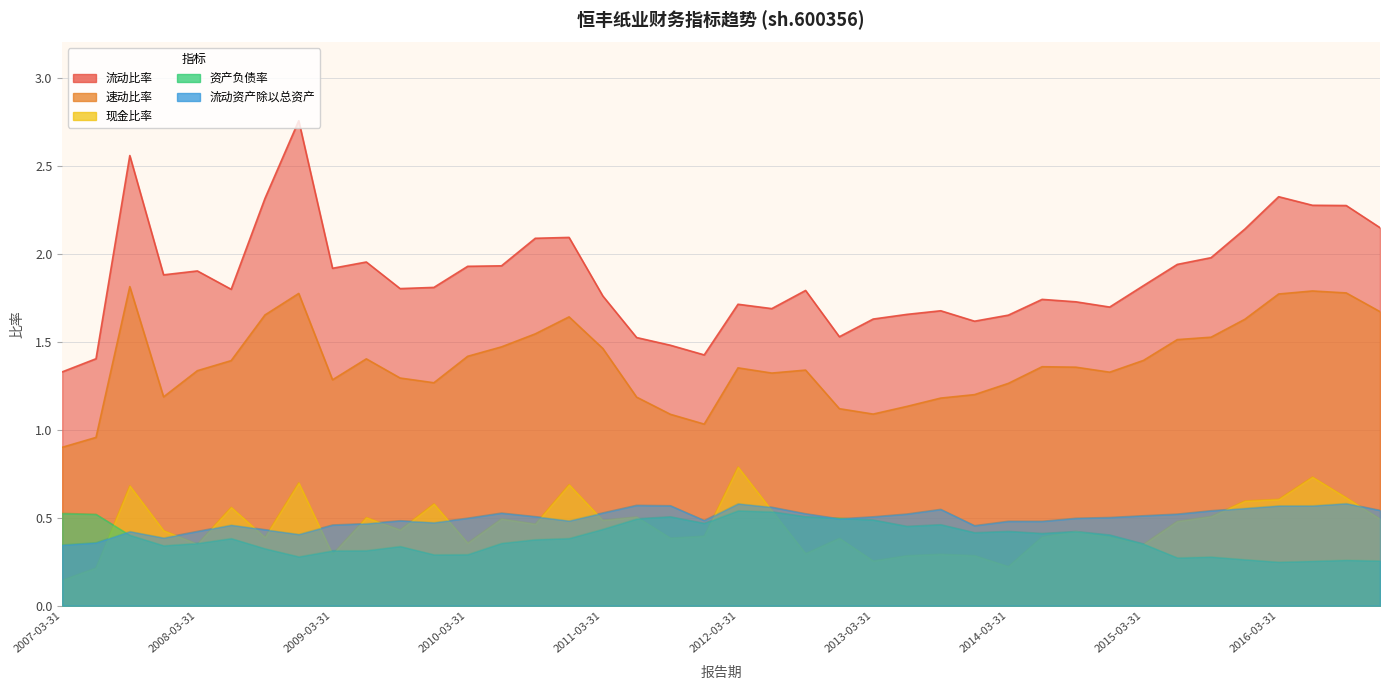

Reading right to left, transcribe all the data shown in this chart.

流动比率: 2016-12-31=2.1	2016-09-30=2.3	2016-06-30=2.3	2016-03-31=2.3	2015-12-31=2.1	2015-09-30=2.0	2015-06-30=1.9	2015-03-31=1.8	2014-12-31=1.7	2014-09-30=1.7	2014-06-30=1.7	2014-03-31=1.7	2013-12-31=1.6	2013-09-30=1.7	2013-06-30=1.7	2013-03-31=1.6	2012-12-31=1.5	2012-09-30=1.8	2012-06-30=1.7	2012-03-31=1.7	2011-12-31=1.4	2011-09-30=1.5	2011-06-30=1.5	2011-03-31=1.8	2010-12-31=2.1	2010-09-30=2.1	2010-06-30=1.9	2010-03-31=1.9	2009-12-31=1.8	2009-09-30=1.8	2009-06-30=2.0	2009-03-31=1.9	2008-12-31=2.8	2008-09-30=2.3	2008-06-30=1.8	2008-03-31=1.9	2007-12-31=1.9	2007-09-30=2.6	2007-06-30=1.4	2007-03-31=1.3
速动比率: 2016-12-31=1.7	2016-09-30=1.8	2016-06-30=1.8	2016-03-31=1.8	2015-12-31=1.6	2015-09-30=1.5	2015-06-30=1.5	2015-03-31=1.4	2014-12-31=1.3	2014-09-30=1.4	2014-06-30=1.4	2014-03-31=1.3	2013-12-31=1.2	2013-09-30=1.2	2013-06-30=1.1	2013-03-31=1.1	2012-12-31=1.1	2012-09-30=1.3	2012-06-30=1.3	2012-03-31=1.4	2011-12-31=1.0	2011-09-30=1.1	2011-06-30=1.2	2011-03-31=1.5	2010-12-31=1.6	2010-09-30=1.5	2010-06-30=1.5	2010-03-31=1.4	2009-12-31=1.3	2009-09-30=1.3	2009-06-30=1.4	2009-03-31=1.3	2008-12-31=1.8	2008-09-30=1.7	2008-06-30=1.4	2008-03-31=1.3	2007-12-31=1.2	2007-09-30=1.8	2007-06-30=1.0	2007-03-31=0.9
现金比率: 2016-12-31=0.5	2016-09-30=0.6	2016-06-30=0.7	2016-03-31=0.6	2015-12-31=0.6	2015-09-30=0.5	2015-06-30=0.5	2015-03-31=0.3	2014-12-31=0.4	2014-09-30=0.4	2014-06-30=0.4	2014-03-31=0.2	2013-12-31=0.3	2013-09-30=0.3	2013-06-30=0.3	2013-03-31=0.3	2012-12-31=0.4	2012-09-30=0.3	2012-06-30=0.5	2012-03-31=0.8	2011-12-31=0.4	2011-09-30=0.4	2011-06-30=0.5	2011-03-31=0.5	2010-12-31=0.7	2010-09-30=0.5	2010-06-30=0.5	2010-03-31=0.4	2009-12-31=0.6	2009-09-30=0.4	2009-06-30=0.5	2009-03-31=0.3	2008-12-31=0.7	2008-09-30=0.4	2008-06-30=0.6	2008-03-31=0.3	2007-12-31=0.4	2007-09-30=0.7	2007-06-30=0.2	2007-03-31=0.1
资产负债率: 2016-12-31=0.3	2016-09-30=0.3	2016-06-30=0.3	2016-03-31=0.2	2015-12-31=0.3	2015-09-30=0.3	2015-06-30=0.3	2015-03-31=0.4	2014-12-31=0.4	2014-09-30=0.4	2014-06-30=0.4	2014-03-31=0.4	2013-12-31=0.4	2013-09-30=0.5	2013-06-30=0.5	2013-03-31=0.5	2012-12-31=0.5	2012-09-30=0.5	2012-06-30=0.5	2012-03-31=0.5	2011-12-31=0.5	2011-09-30=0.5	2011-06-30=0.5	2011-03-31=0.4	2010-12-31=0.4	2010-09-30=0.4	2010-06-30=0.4	2010-03-31=0.3	2009-12-31=0.3	2009-09-30=0.3	2009-06-30=0.3	2009-03-31=0.3	2008-12-31=0.3	2008-09-30=0.3	2008-06-30=0.4	2008-03-31=0.4	2007-12-31=0.3	2007-09-30=0.4	2007-06-30=0.5	2007-03-31=0.5
流动资产除以总资产: 2016-12-31=0.5	2016-09-30=0.6	2016-06-30=0.6	2016-03-31=0.6	2015-12-31=0.6	2015-09-30=0.5	2015-06-30=0.5	2015-03-31=0.5	2014-12-31=0.5	2014-09-30=0.5	2014-06-30=0.5	2014-03-31=0.5	2013-12-31=0.5	2013-09-30=0.5	2013-06-30=0.5	2013-03-31=0.5	2012-12-31=0.5	2012-09-30=0.5	2012-06-30=0.6	2012-03-31=0.6	2011-12-31=0.5	2011-09-30=0.6	2011-06-30=0.6	2011-03-31=0.5	2010-12-31=0.5	2010-09-30=0.5	2010-06-30=0.5	2010-03-31=0.5	2009-12-31=0.5	2009-09-30=0.5	2009-06-30=0.5	2009-03-31=0.5	2008-12-31=0.4	2008-09-30=0.4	2008-06-30=0.5	2008-03-31=0.4	2007-12-31=0.4	2007-09-30=0.4	2007-06-30=0.4	2007-03-31=0.3